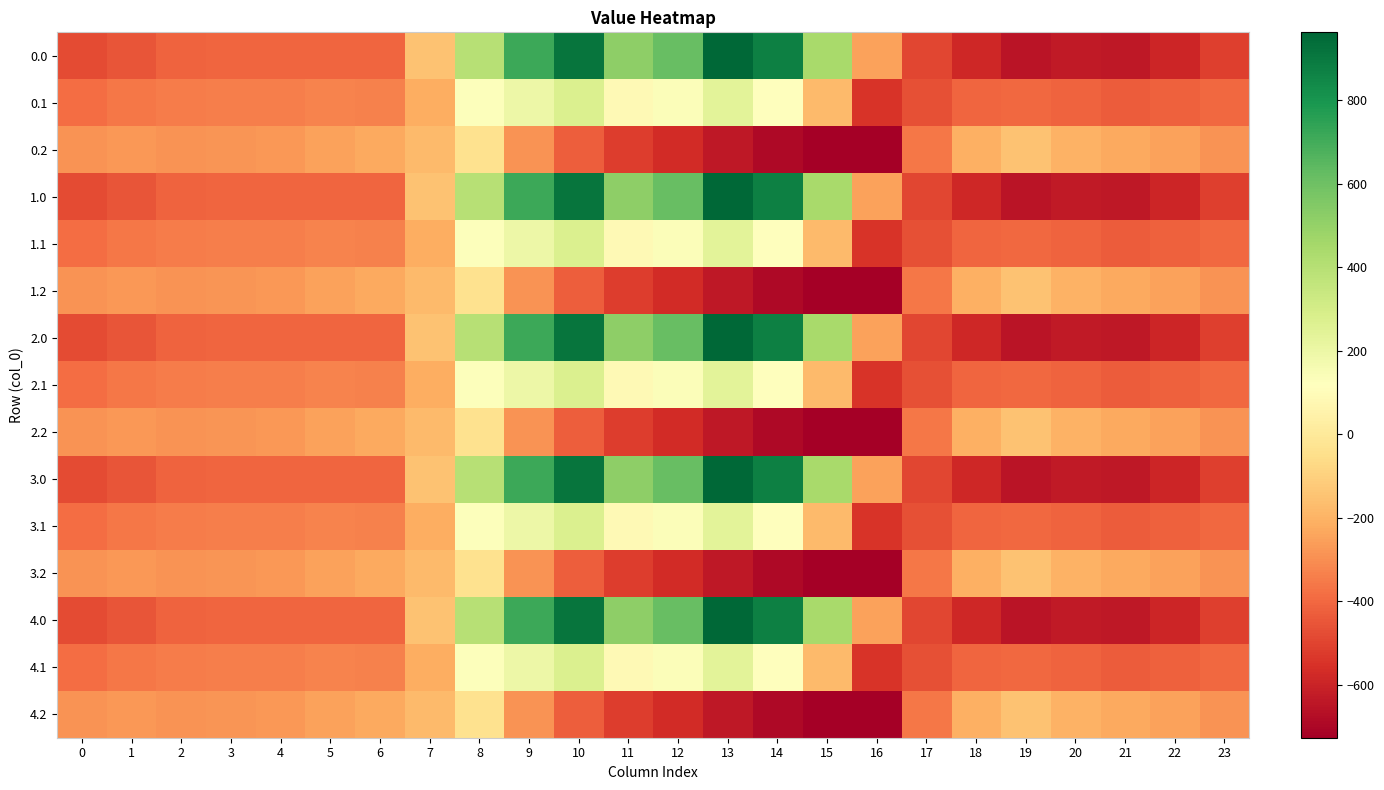

Reading left to right, what are all the values shown in this chart?

0.0: 0=-482.0	1=-449.5	2=-410.3	3=-404.4	4=-404.9	5=-403.8	6=-408.0	7=-150.1	8=395.3	9=716.9	10=916.2	11=516.0	12=619.4	13=962.7	14=870.3	15=443.0	16=-250.9	17=-494.8	18=-586.7	19=-649.2	20=-629.9	21=-638.4	22=-592.3	23=-511.3
0.1: 0=-384.6	1=-361.1	2=-347.9	3=-342.7	4=-339.6	5=-325.7	6=-332.2	7=-217.1	8=125.2	9=191.1	10=274.1	11=87.0	12=134.6	13=241.5	14=113.7	15=-173.1	16=-547.3	17=-466.6	18=-405.4	19=-400.2	20=-414.5	21=-432.4	22=-419.9	23=-399.4
0.2: 0=-287.1	1=-272.7	2=-285.5	3=-281.0	4=-274.4	5=-245.0	6=-228.8	7=-176.6	8=-35.3	9=-288.5	10=-423.5	11=-520.6	12=-571.2	13=-640.4	14=-687.4	15=-725.8	16=-726.6	17=-362.4	18=-210.0	19=-151.0	20=-199.2	21=-226.4	22=-247.4	23=-287.5
1.0: 0=-482.0	1=-449.5	2=-410.3	3=-404.4	4=-404.9	5=-403.8	6=-408.0	7=-150.1	8=395.3	9=716.9	10=916.2	11=516.0	12=619.4	13=962.7	14=870.3	15=443.0	16=-250.9	17=-494.8	18=-586.7	19=-649.2	20=-629.9	21=-638.4	22=-592.3	23=-511.3
1.1: 0=-384.6	1=-361.1	2=-347.9	3=-342.7	4=-339.6	5=-325.7	6=-332.2	7=-217.1	8=125.2	9=191.1	10=274.1	11=87.0	12=134.6	13=241.5	14=113.7	15=-173.1	16=-547.3	17=-466.6	18=-405.4	19=-400.2	20=-414.5	21=-432.4	22=-419.9	23=-399.4
1.2: 0=-287.1	1=-272.7	2=-285.5	3=-281.0	4=-274.4	5=-245.0	6=-228.8	7=-176.6	8=-35.3	9=-288.5	10=-423.5	11=-520.6	12=-571.2	13=-640.4	14=-687.4	15=-725.8	16=-726.6	17=-362.4	18=-210.0	19=-151.0	20=-199.2	21=-226.4	22=-247.4	23=-287.5
2.0: 0=-482.0	1=-449.5	2=-410.3	3=-404.4	4=-404.9	5=-403.8	6=-408.0	7=-150.1	8=395.3	9=716.9	10=916.2	11=516.0	12=619.4	13=962.7	14=870.3	15=443.0	16=-250.9	17=-494.8	18=-586.7	19=-649.2	20=-629.9	21=-638.4	22=-592.3	23=-511.3
2.1: 0=-384.6	1=-361.1	2=-347.9	3=-342.7	4=-339.6	5=-325.7	6=-332.2	7=-217.1	8=125.2	9=191.1	10=274.1	11=87.0	12=134.6	13=241.5	14=113.7	15=-173.1	16=-547.3	17=-466.6	18=-405.4	19=-400.2	20=-414.5	21=-432.4	22=-419.9	23=-399.4
2.2: 0=-287.1	1=-272.7	2=-285.5	3=-281.0	4=-274.4	5=-245.0	6=-228.8	7=-176.6	8=-35.3	9=-288.5	10=-423.5	11=-520.6	12=-571.2	13=-640.4	14=-687.4	15=-725.8	16=-726.6	17=-362.4	18=-210.0	19=-151.0	20=-199.2	21=-226.4	22=-247.4	23=-287.5
3.0: 0=-482.0	1=-449.5	2=-410.3	3=-404.4	4=-404.9	5=-403.8	6=-408.0	7=-150.1	8=395.3	9=716.9	10=916.2	11=516.0	12=619.4	13=962.7	14=870.3	15=443.0	16=-250.9	17=-494.8	18=-586.7	19=-649.2	20=-629.9	21=-638.4	22=-592.3	23=-511.3
3.1: 0=-384.6	1=-361.1	2=-347.9	3=-342.7	4=-339.6	5=-325.7	6=-332.2	7=-217.1	8=125.2	9=191.1	10=274.1	11=87.0	12=134.6	13=241.5	14=113.7	15=-173.1	16=-547.3	17=-466.6	18=-405.4	19=-400.2	20=-414.5	21=-432.4	22=-419.9	23=-399.4
3.2: 0=-287.1	1=-272.7	2=-285.5	3=-281.0	4=-274.4	5=-245.0	6=-228.8	7=-176.6	8=-35.3	9=-288.5	10=-423.5	11=-520.6	12=-571.2	13=-640.4	14=-687.4	15=-725.8	16=-726.6	17=-362.4	18=-210.0	19=-151.0	20=-199.2	21=-226.4	22=-247.4	23=-287.5
4.0: 0=-482.0	1=-449.5	2=-410.3	3=-404.4	4=-404.9	5=-403.8	6=-408.0	7=-150.1	8=395.3	9=716.9	10=916.2	11=516.0	12=619.4	13=962.7	14=870.3	15=443.0	16=-250.9	17=-494.8	18=-586.7	19=-649.2	20=-629.9	21=-638.4	22=-592.3	23=-511.3
4.1: 0=-384.6	1=-361.1	2=-347.9	3=-342.7	4=-339.6	5=-325.7	6=-332.2	7=-217.1	8=125.2	9=191.1	10=274.1	11=87.0	12=134.6	13=241.5	14=113.7	15=-173.1	16=-547.3	17=-466.6	18=-405.4	19=-400.2	20=-414.5	21=-432.4	22=-419.9	23=-399.4
4.2: 0=-287.1	1=-272.7	2=-285.5	3=-281.0	4=-274.4	5=-245.0	6=-228.8	7=-176.6	8=-35.3	9=-288.5	10=-423.5	11=-520.6	12=-571.2	13=-640.4	14=-687.4	15=-725.8	16=-726.6	17=-362.4	18=-210.0	19=-151.0	20=-199.2	21=-226.4	22=-247.4	23=-287.5